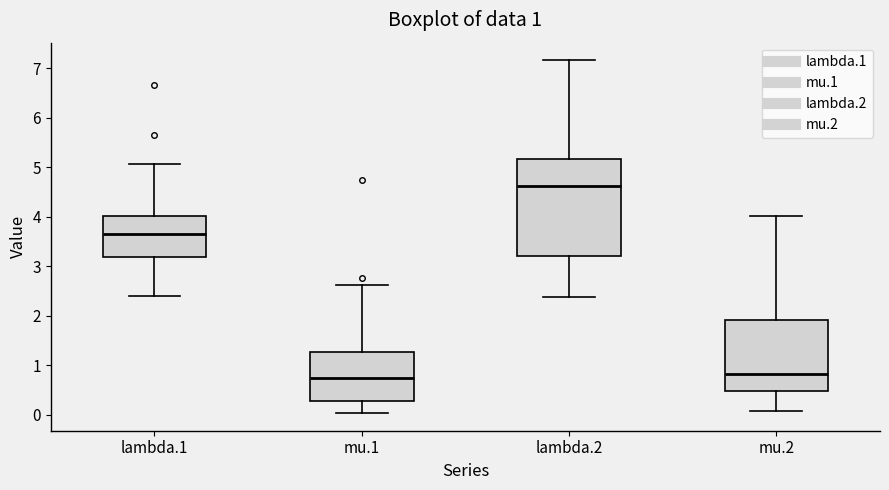

Which box is the tallest, from its lower edge to its upper edge?

lambda.2